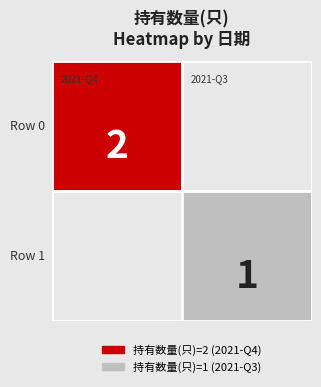

At which category is the sum across all series the highest?

2021-Q4